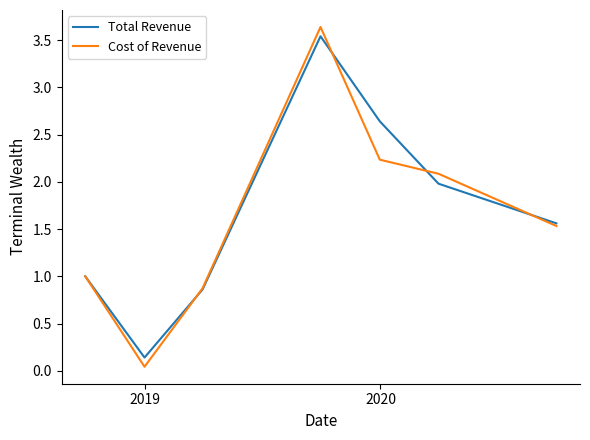

What is the maximum value shown in the chart?

3.6